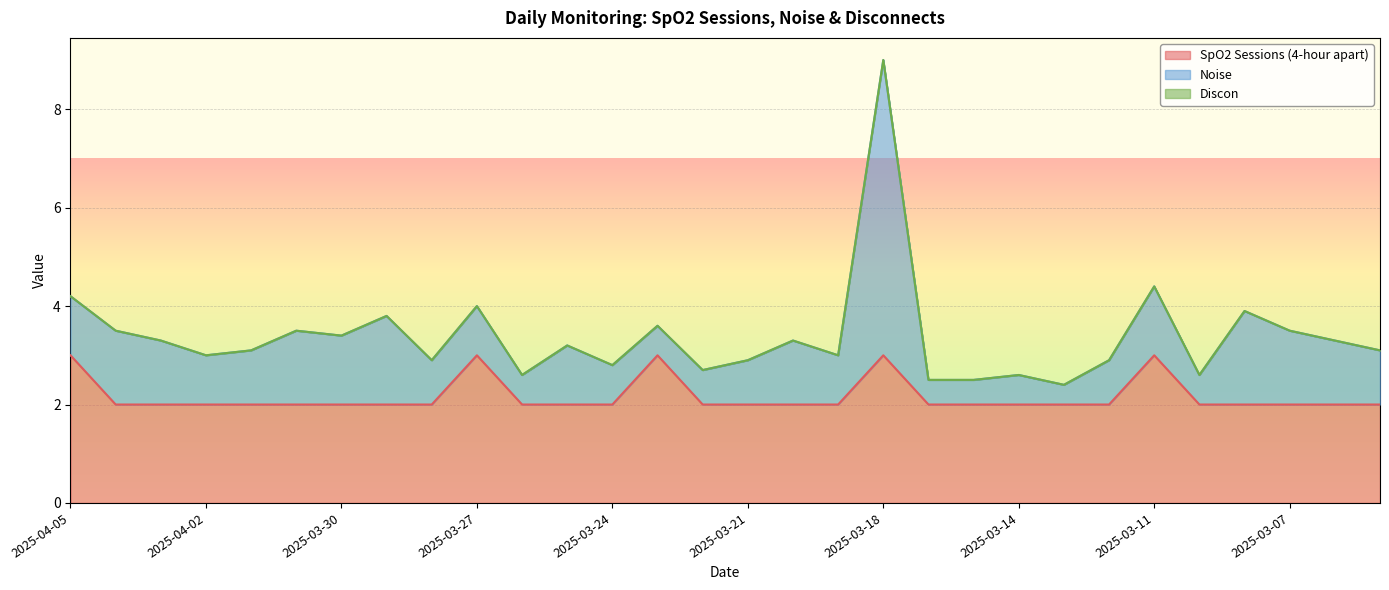

Which series has the largest range (max minus min)?

Noise